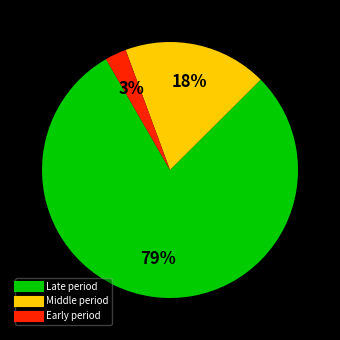

To the nearest percent, what is the difference between the largest and smallest slice percentages?

76%